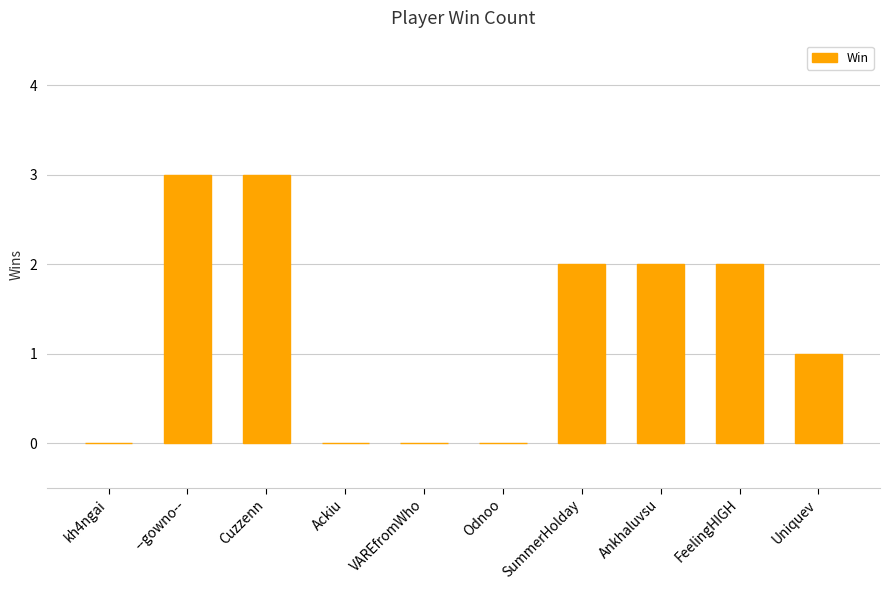

Reading left to right, extract all data points from this chart.

kh4ngai=0	--gowno--=3	Cuzzenn=3	Ackiu=0	VAREfromWho=0	Odnoo=0	SummerHolday=2	Ankhaluvsu=2	FeelingHIGH=2	Uniquev=1